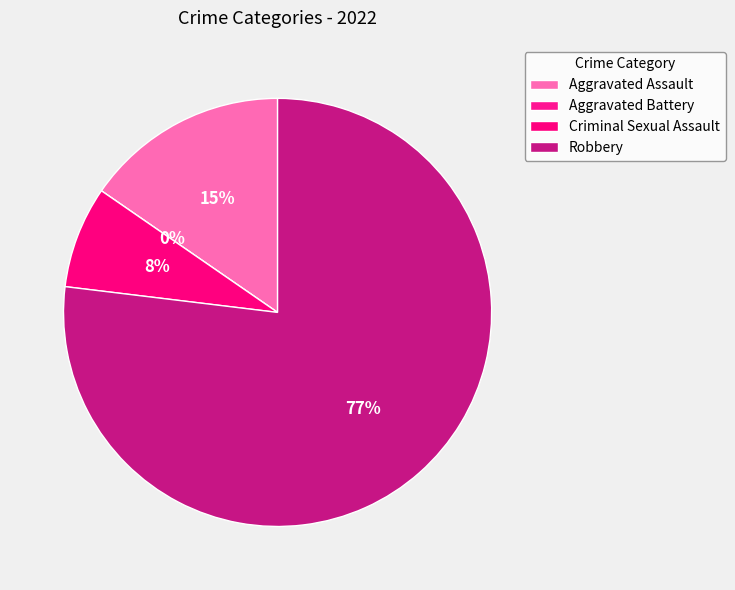

What portion of the pie excludes Robbery?

23.1%